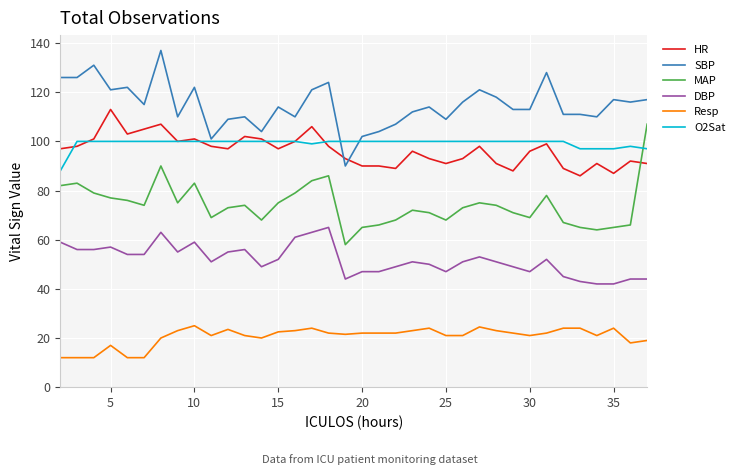

Rank the series by their maximum value, from lowest to highest.

Resp, DBP, O2Sat, MAP, HR, SBP